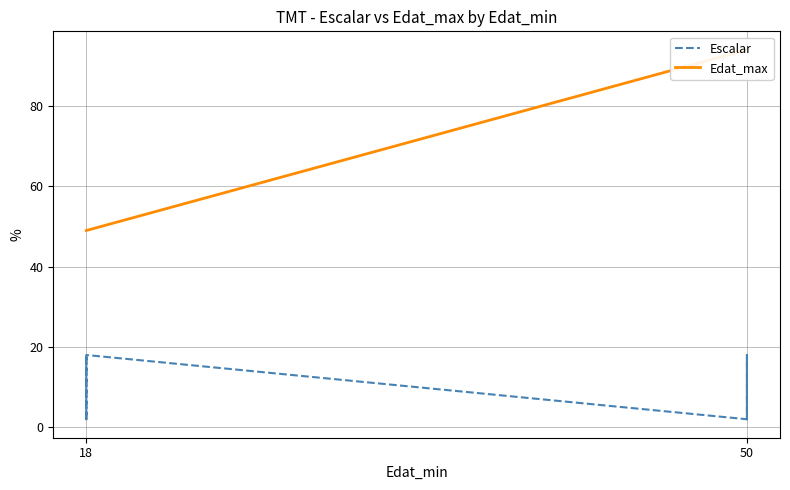

Reading left to right, transcribe all the data shown in this chart.

Escalar: 2	5	8	11	18	2	6	9	12	18	2	5	9	12	18	2	6	9	12	18
Edat_max: 49	49	49	49	49	49	49	49	49	49	94	94	94	94	94	94	94	94	94	94